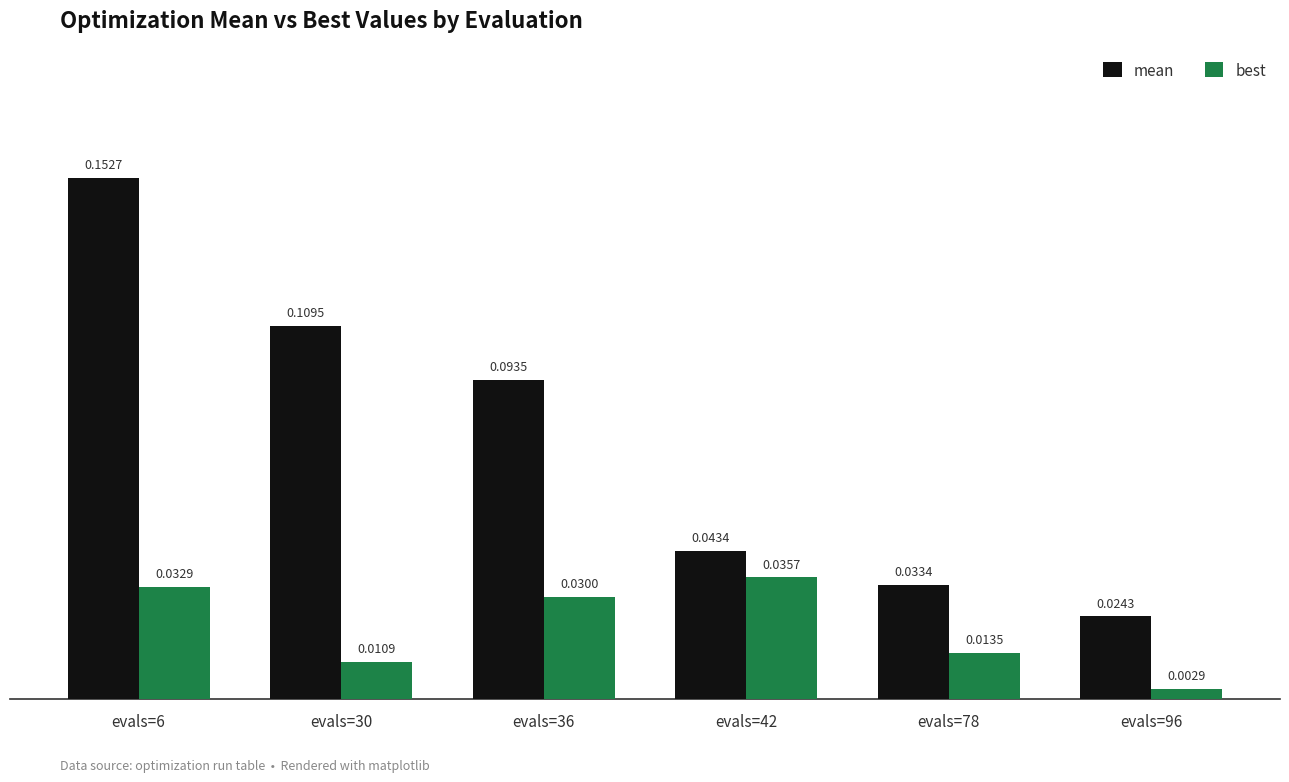

Which series has the largest total across all categories?

mean